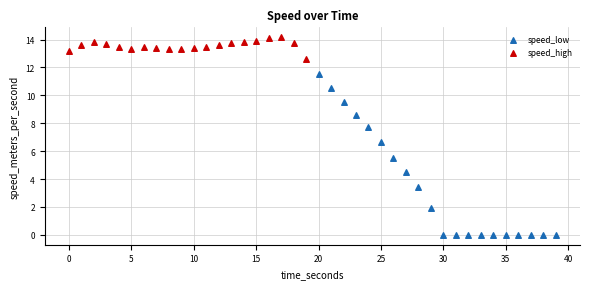

Which series has the largest Y range (max minus min)?

speed_low